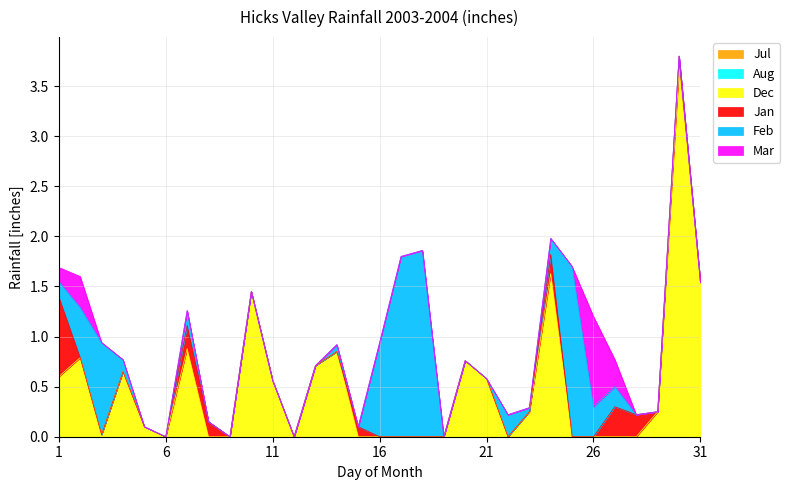

Where do Feb and Mar first cross each other?

25 and 26